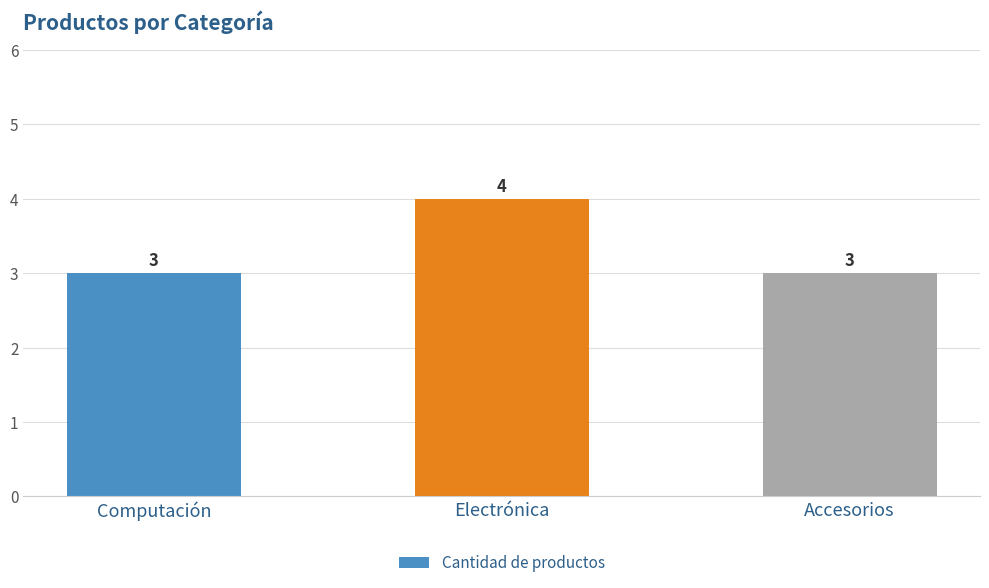

What is the average value?

3